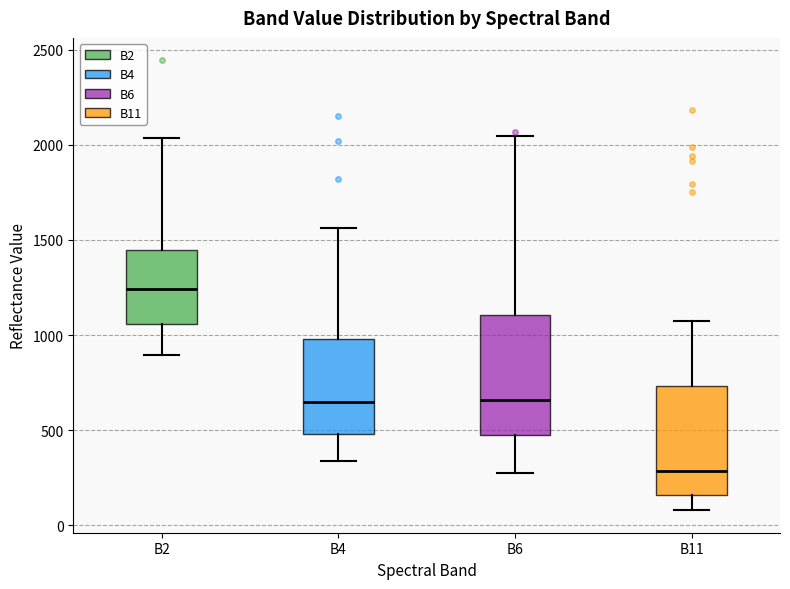

Where does the lower whisker of the box for B11 end on the y-axis? The values are not printed on the chart, so give them approximately, as read against the axis.

100